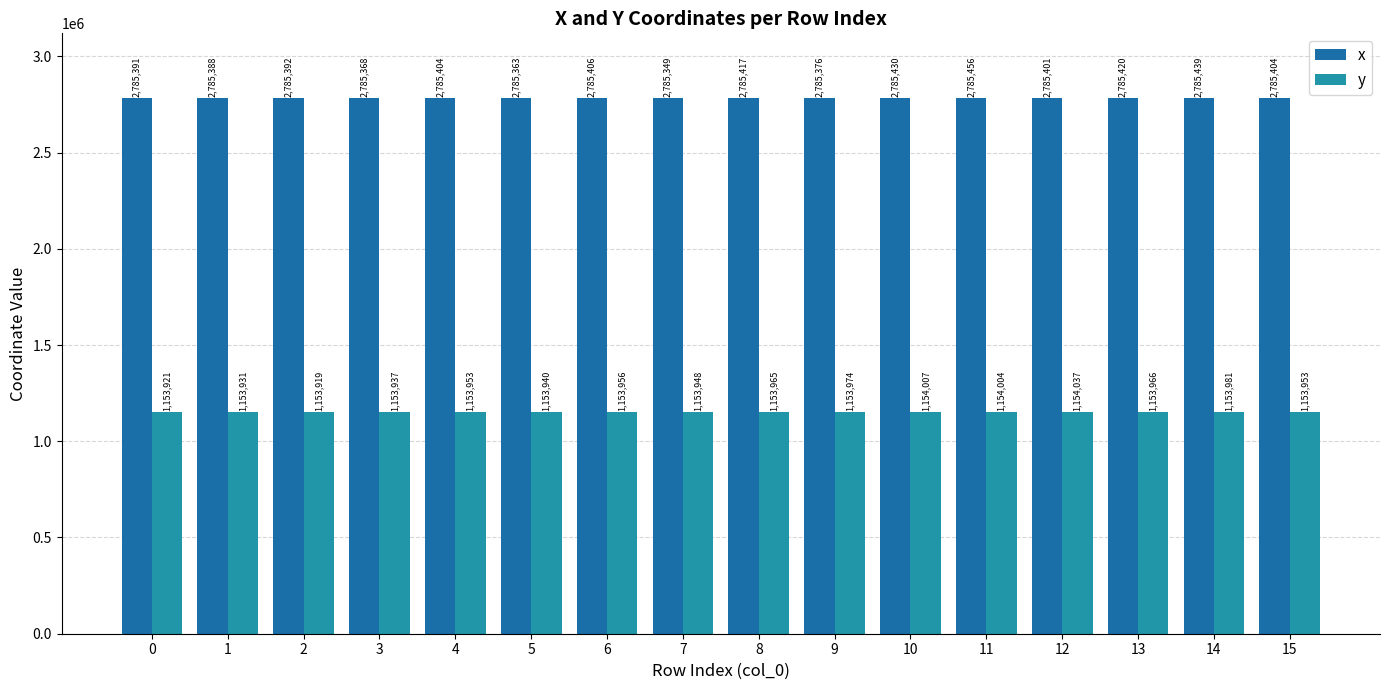

What is the difference between the y values at 13 and 4?

12.7